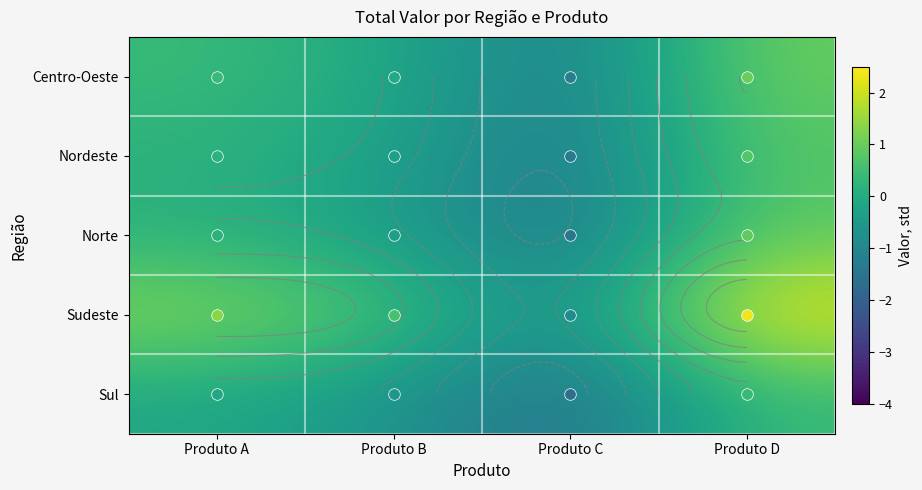

The value of Sudeste at Produto A is 1.3. True or false?

True